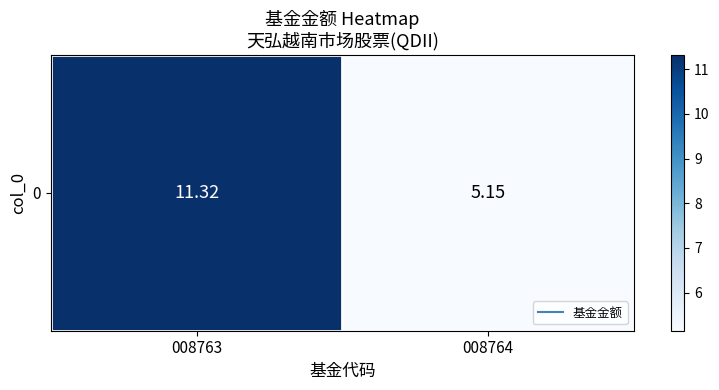

Rank the categories by value from lowest to highest.

008764, 008763